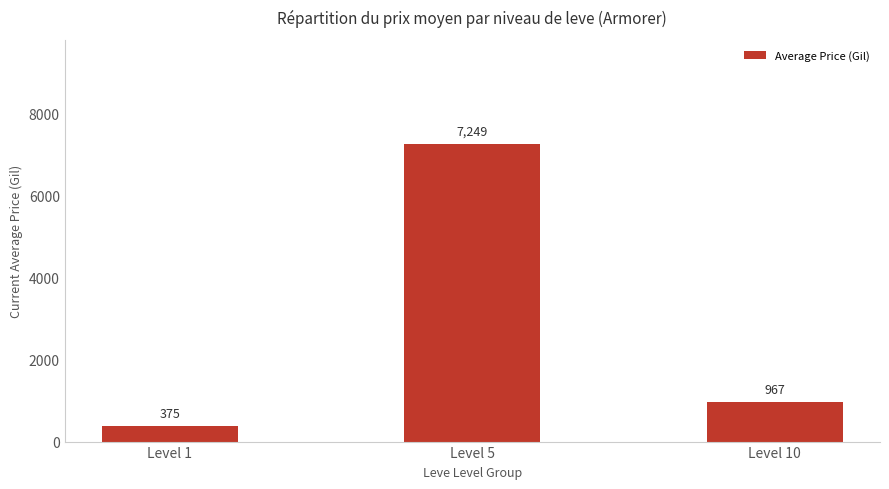

Rank the categories by value from highest to lowest.

Level 5, Level 10, Level 1